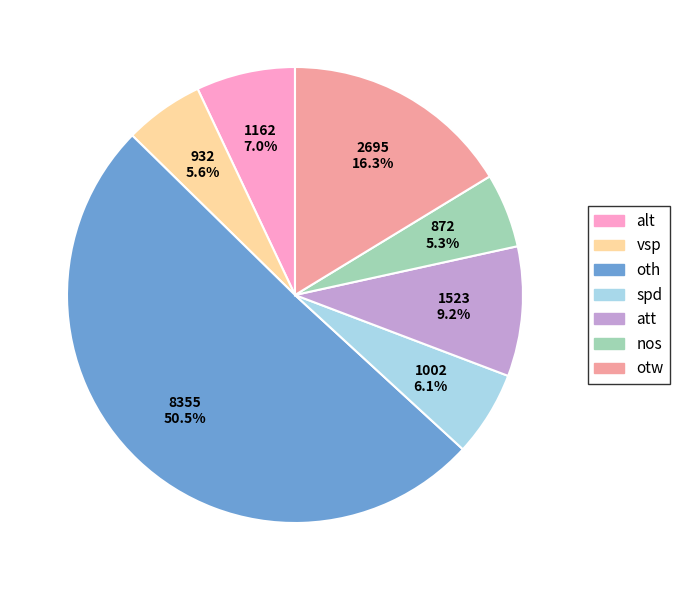

Count the number of slices in the pie.

7